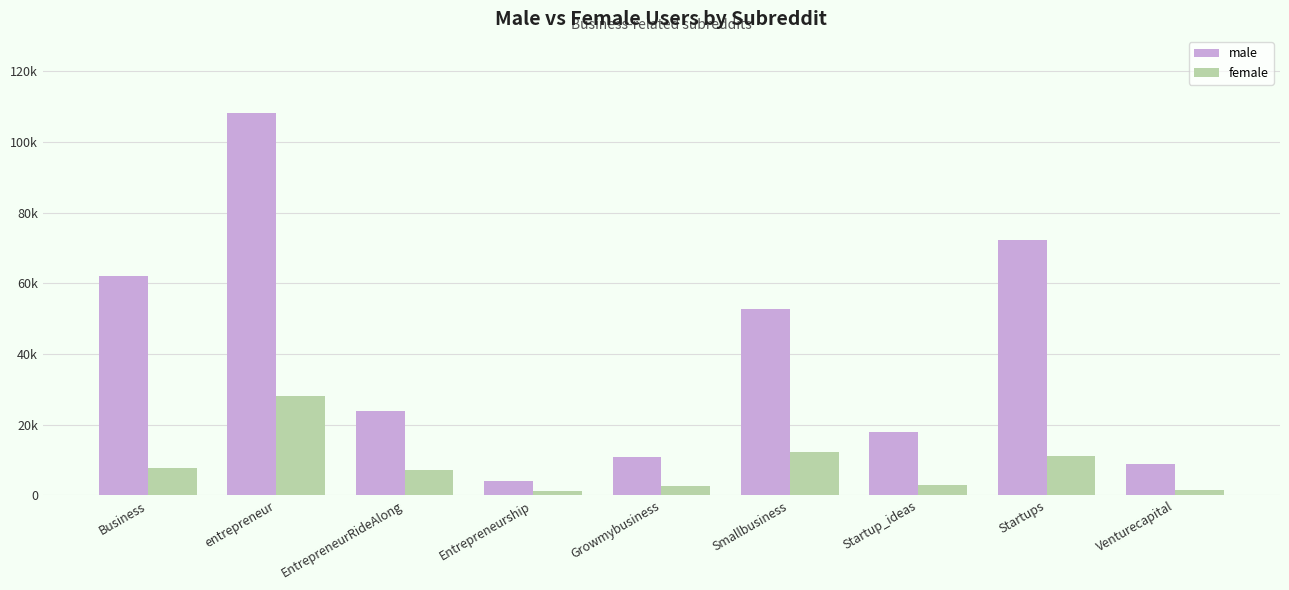

What is the difference between the male values at EntrepreneurRideAlong and Growmybusiness?

13106